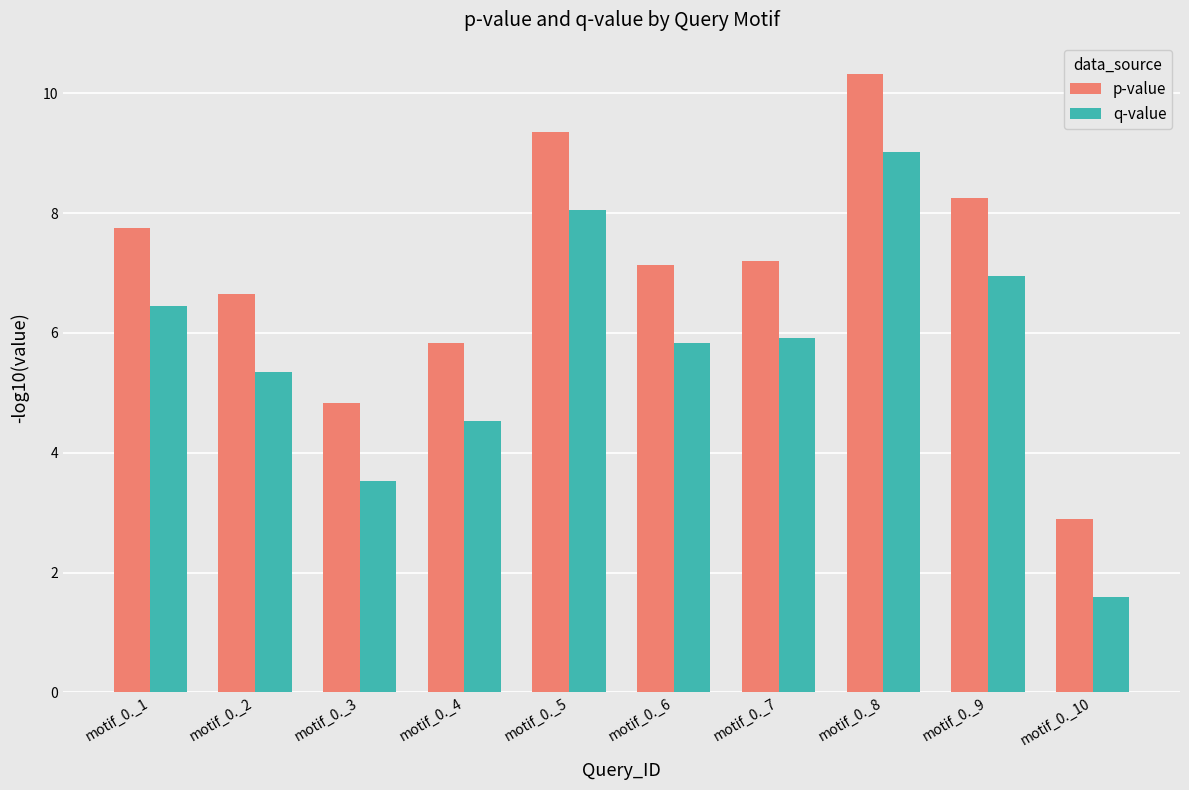

Reading right to left, list all the values displayed in this chart.

p-value: motif_0._10=2.9	motif_0._9=8.2	motif_0._8=10.3	motif_0._7=7.2	motif_0._6=7.1	motif_0._5=9.4	motif_0._4=5.8	motif_0._3=4.8	motif_0._2=6.6	motif_0._1=7.8
q-value: motif_0._10=1.6	motif_0._9=6.9	motif_0._8=9.0	motif_0._7=5.9	motif_0._6=5.8	motif_0._5=8.1	motif_0._4=4.5	motif_0._3=3.5	motif_0._2=5.3	motif_0._1=6.5